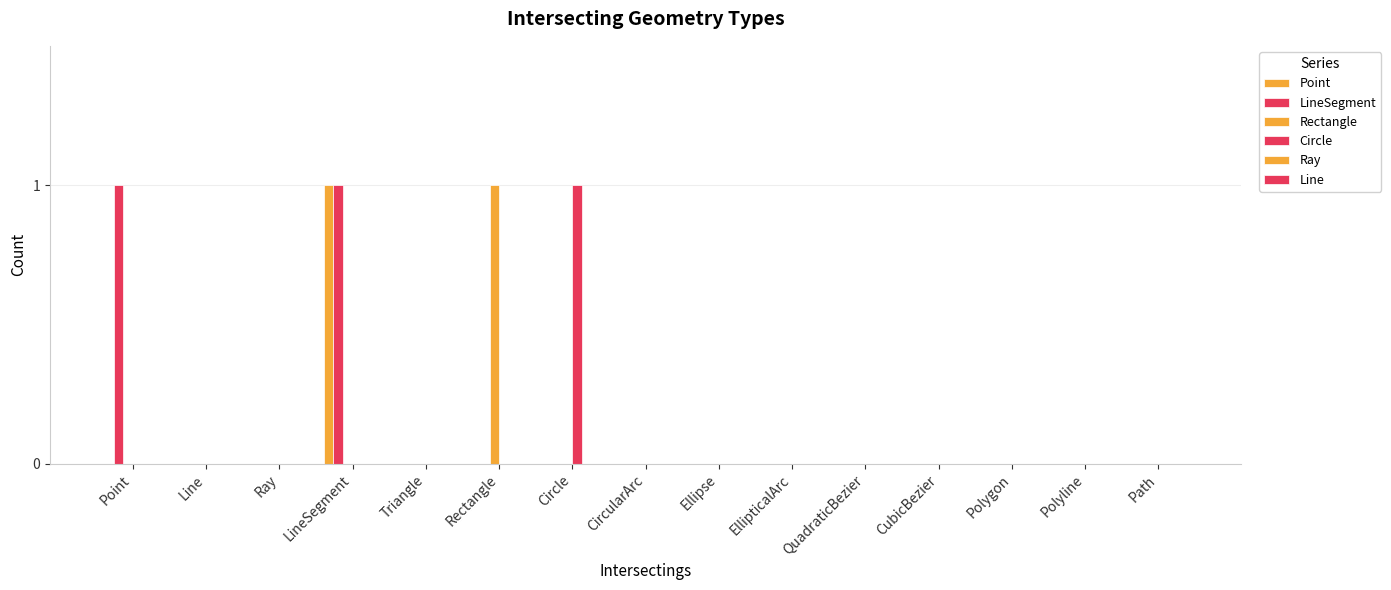

At how many categories does at least one series exceed 0?

4